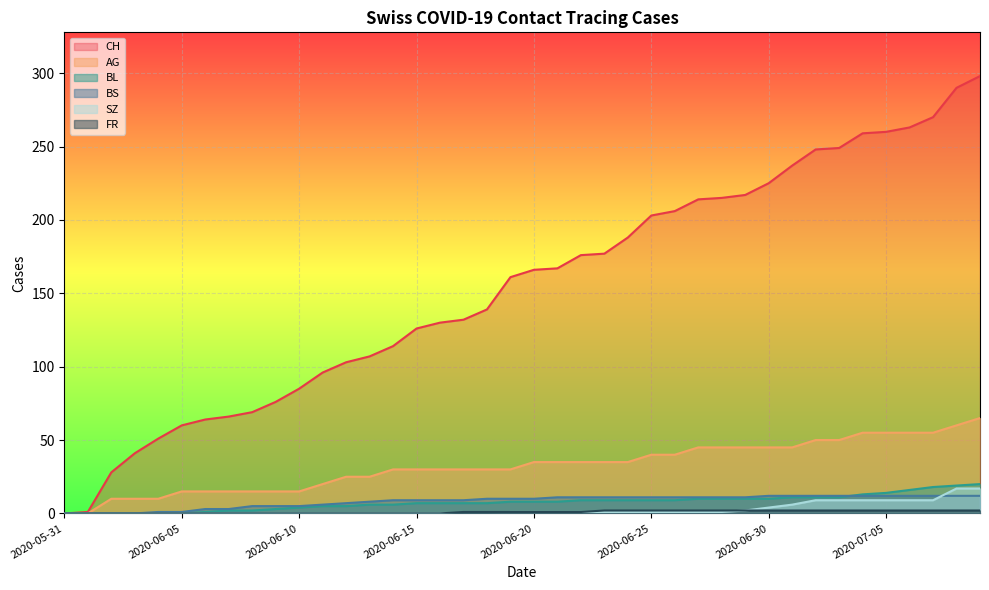

At 2020-06-27, list the series in order from smallest to largest.

SZ, FR, BL, BS, AG, CH